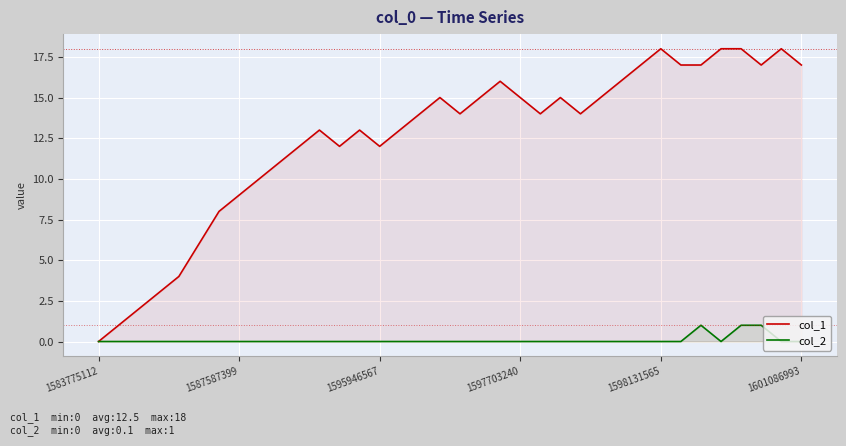

What is the maximum value for col_1?

18